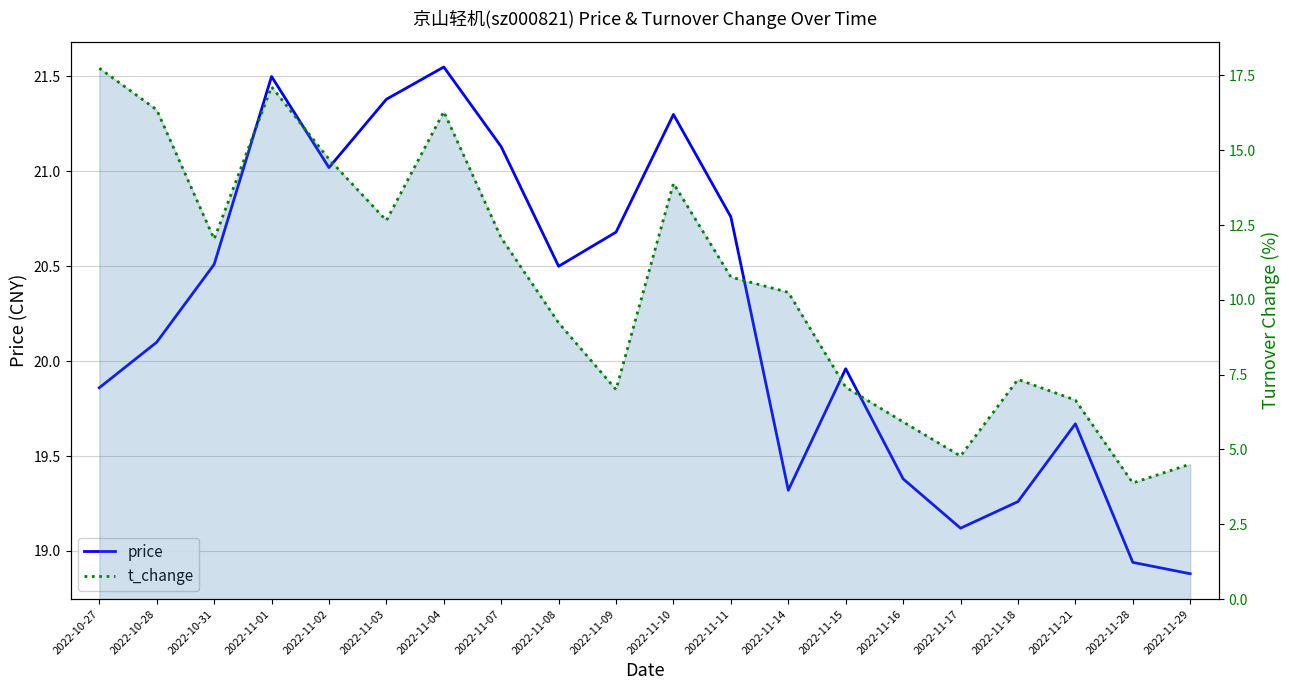

Between 2022-11-09 and 2022-10-28, which is larger?

2022-11-09